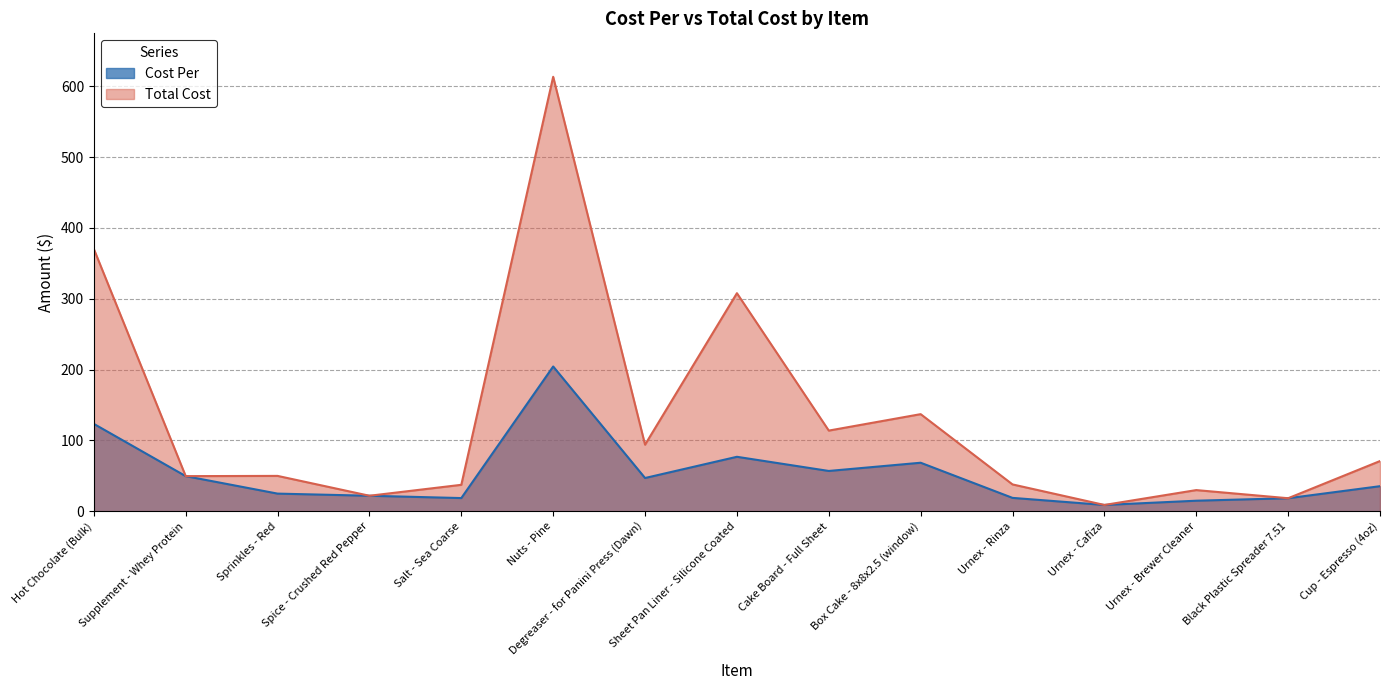

What is the label of the 4th point from the left?

Spice - Crushed Red Pepper